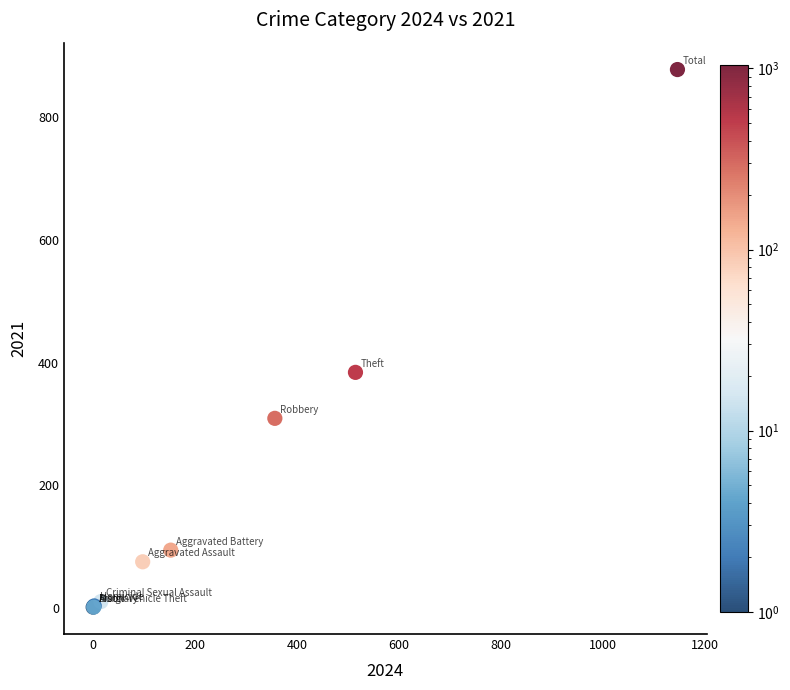

What Y value in the scatter plot is closest to 439?

384